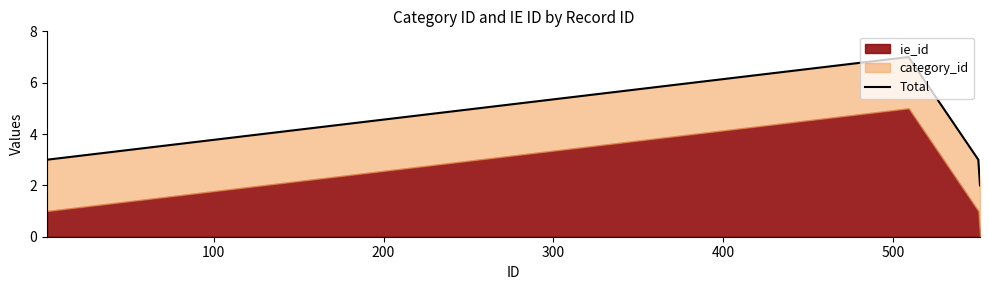

Is it true that the value at 300 is 2?

True